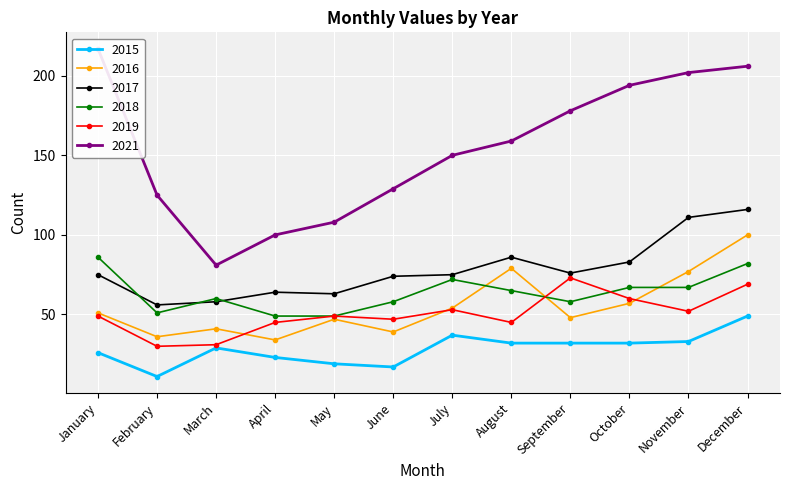

List the labels in order of 2021 value, smallest first.

March, April, May, February, June, July, August, September, October, November, December, January